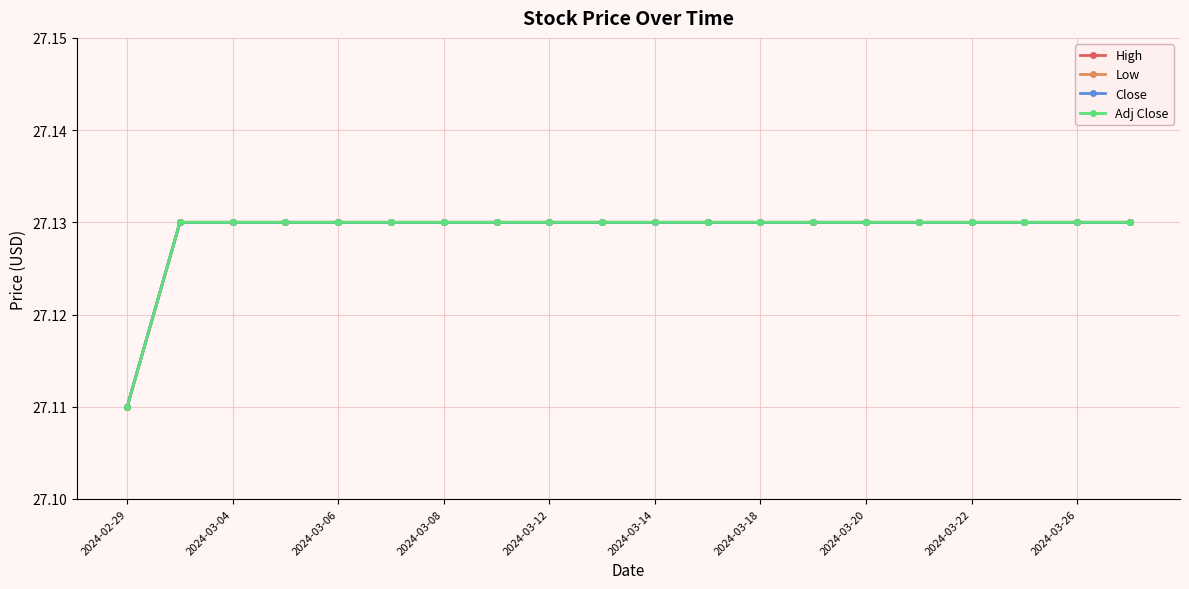

True or false: Adj Close and High intersect in this chart.

False